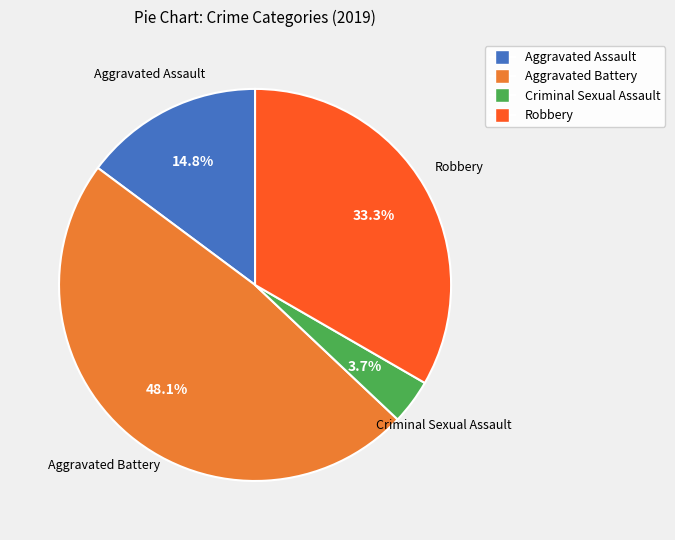

Does any single category account for the majority?

No